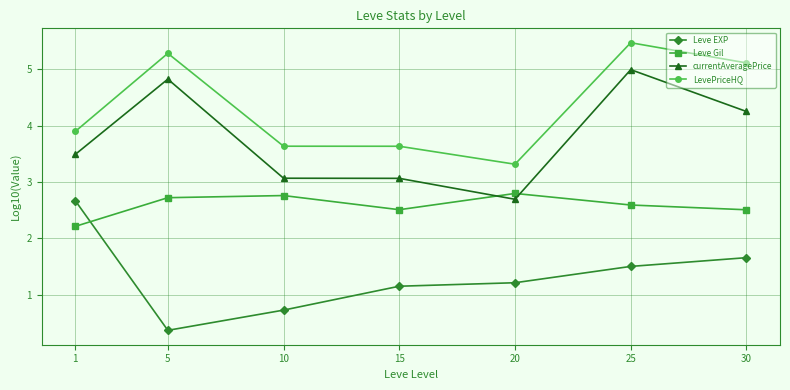

Reading left to right, list all the values displayed in this chart.

Leve EXP: 1=2.7	5=0.4	10=0.7	15=1.2	20=1.2	25=1.5	30=1.7
Leve Gil: 1=2.2	5=2.7	10=2.8	15=2.5	20=2.8	25=2.6	30=2.5
currentAveragePrice: 1=3.5	5=4.8	10=3.1	15=3.1	20=2.7	25=5.0	30=4.3
LevePriceHQ: 1=3.9	5=5.3	10=3.6	15=3.6	20=3.3	25=5.5	30=5.1